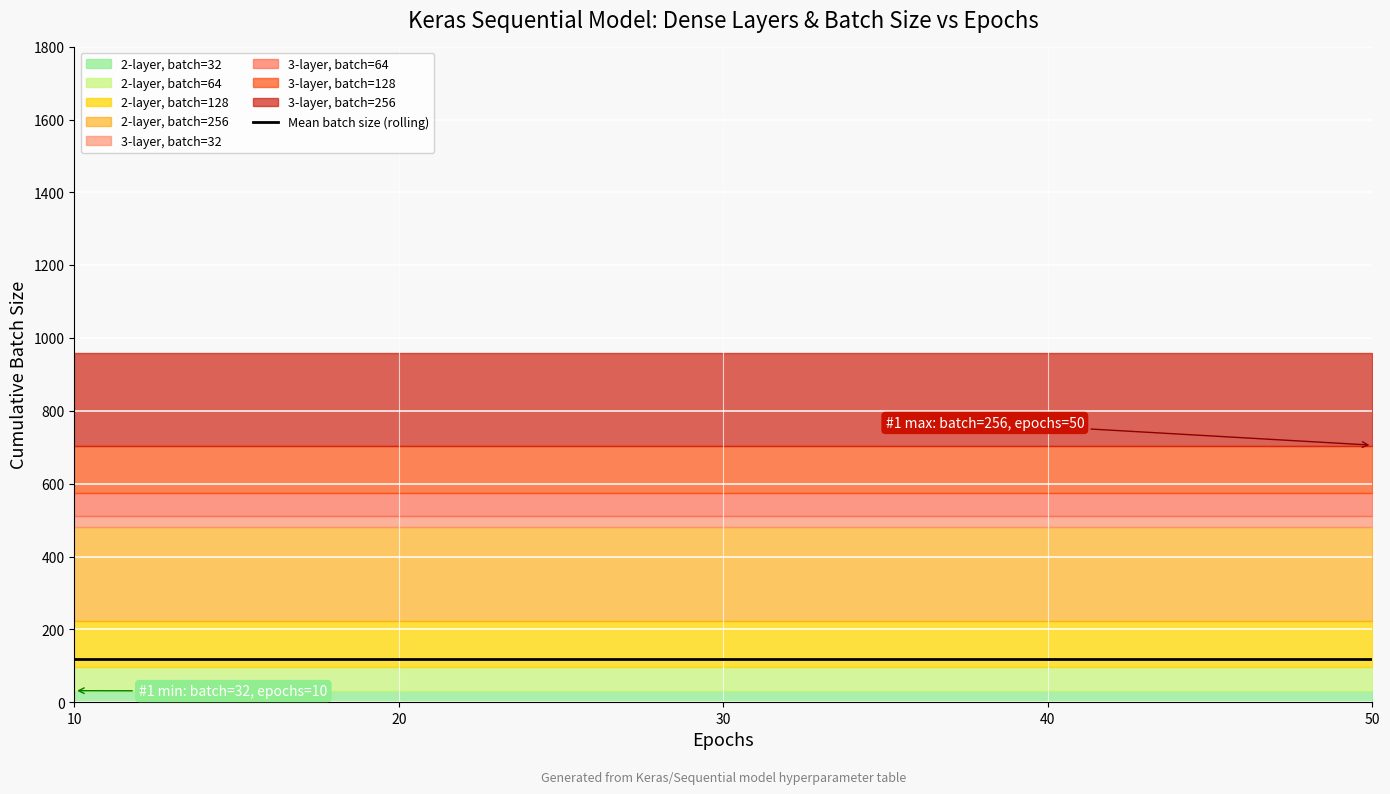

What is the label of the 8th point from the left?

30